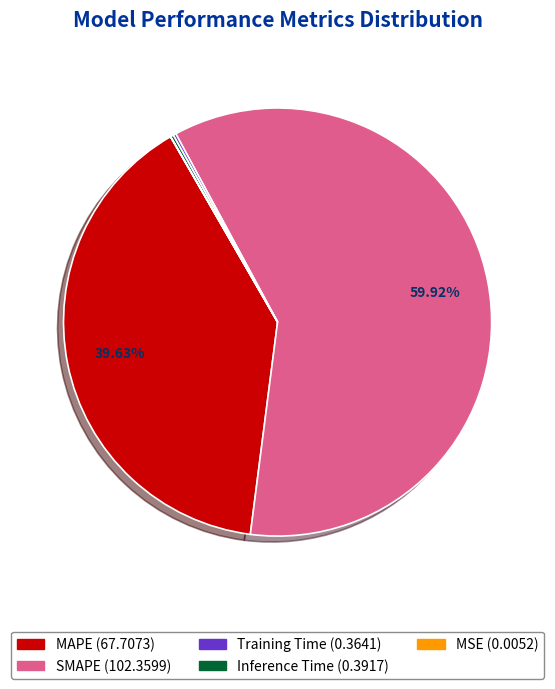

Is there any slice that represents more than half of the pie?

Yes